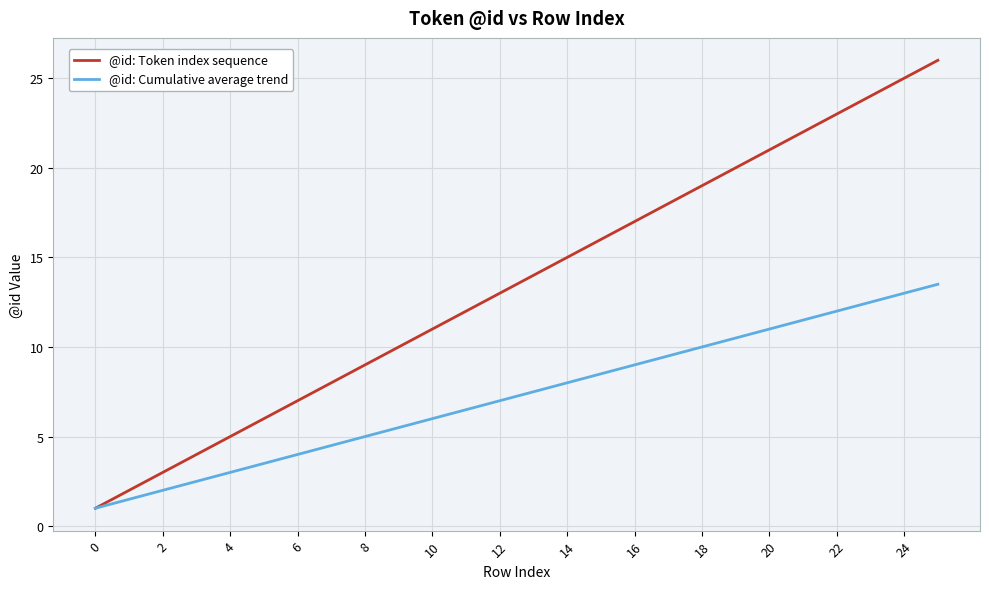

List the series in order of their peak value, lowest first.

@id: Cumulative average trend, @id: Token index sequence